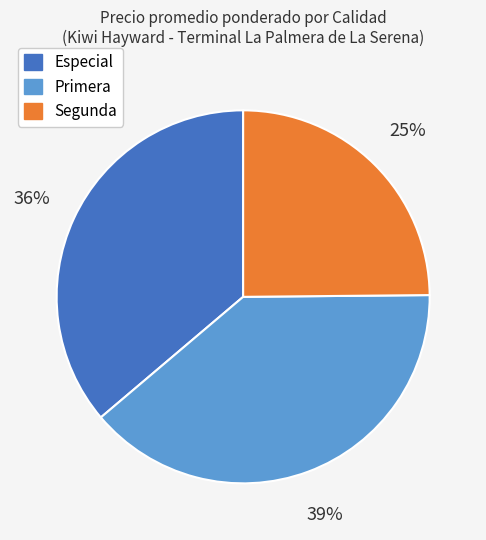

To the nearest percent, what is the average slice percentage?

33%